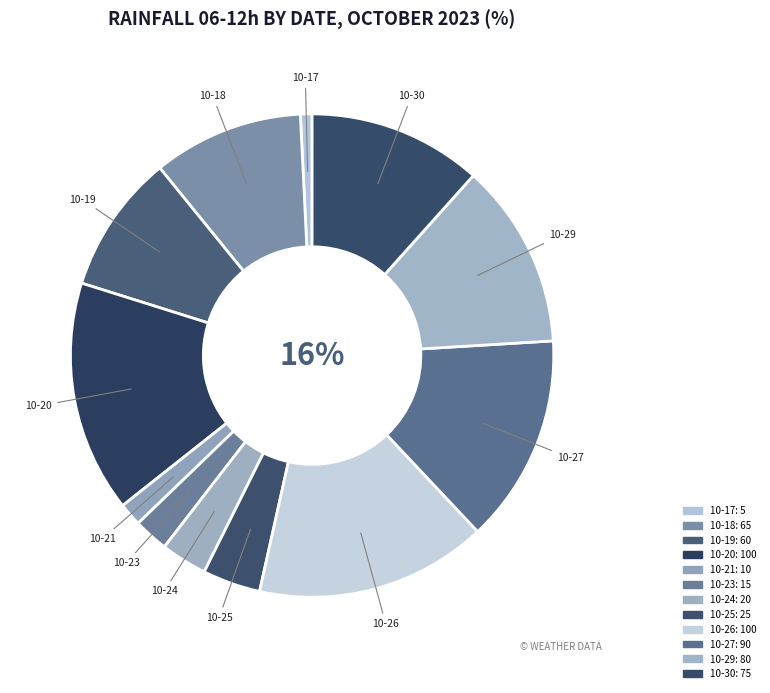

True or false: 2023-10-18 accounts for 10% of the total.

True